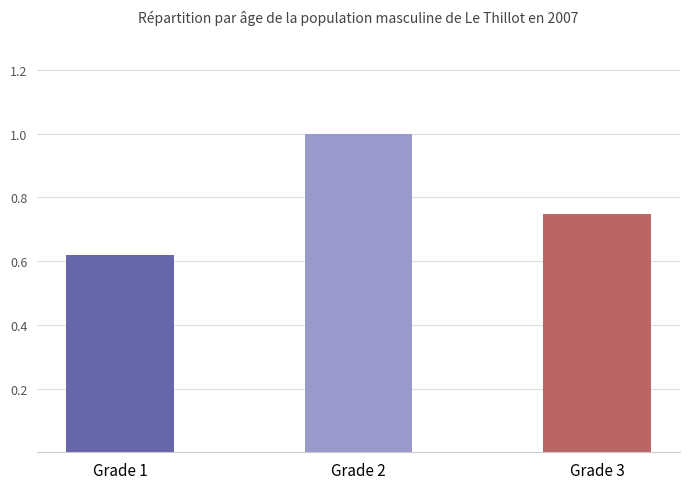

List the labels in order of value, smallest first.

Grade 1, Grade 3, Grade 2